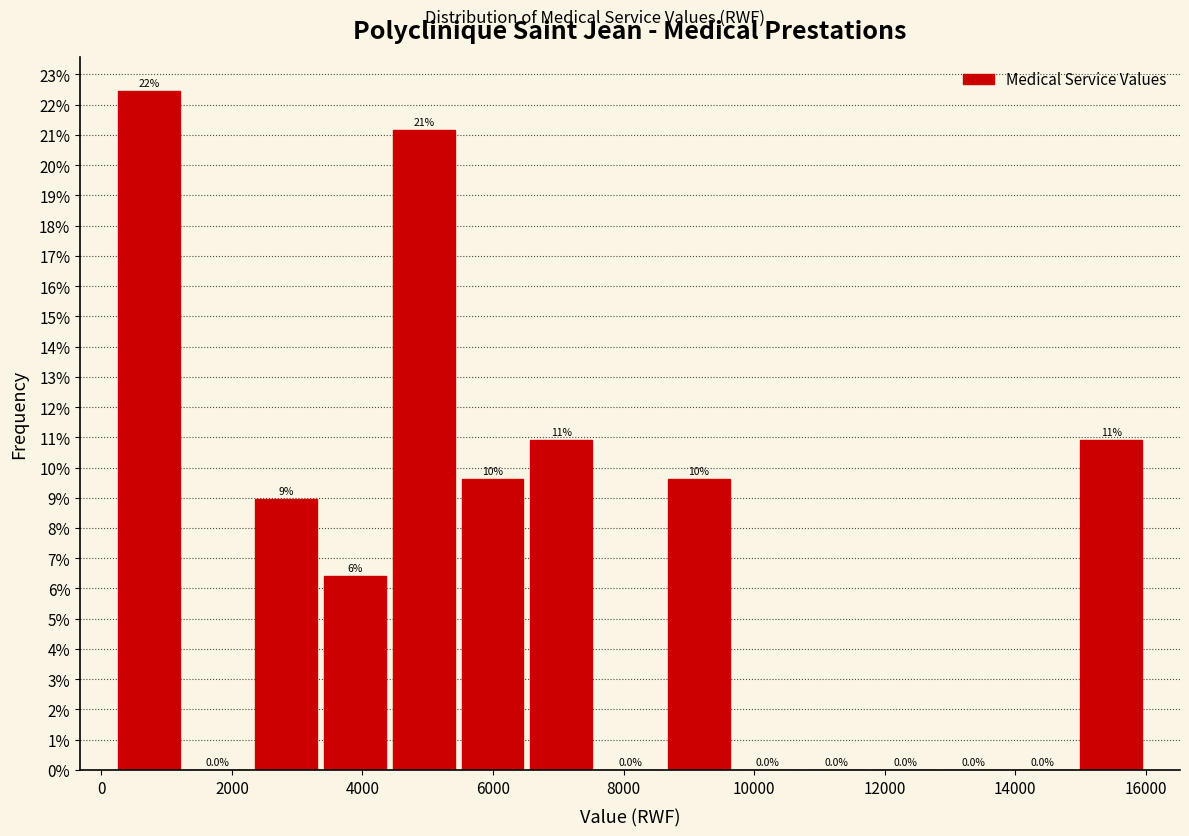

Over which range of the x-axis is the bar tallest?

200 to 1200